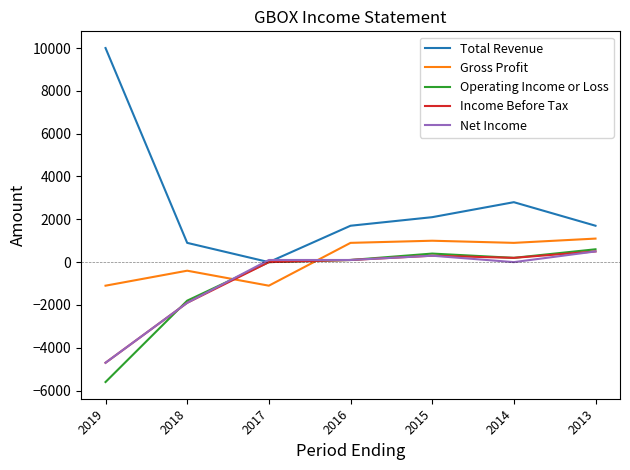

Where is the first local maximum for Gross Profit?

2018